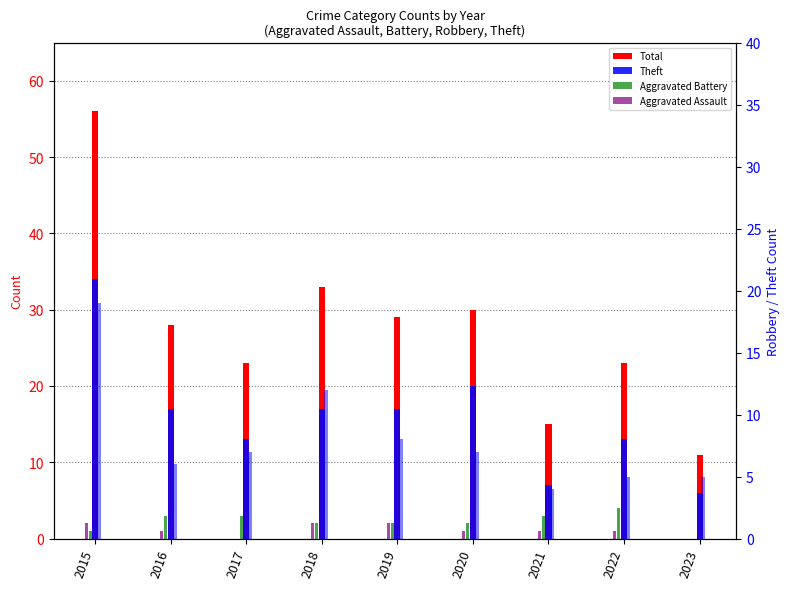

How many series are shown in this chart?

5